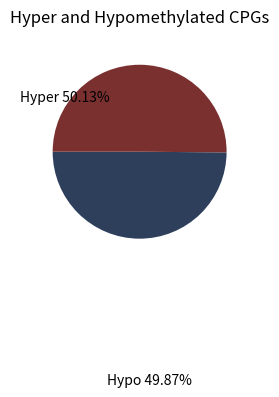

How many slices are in this pie chart?

2